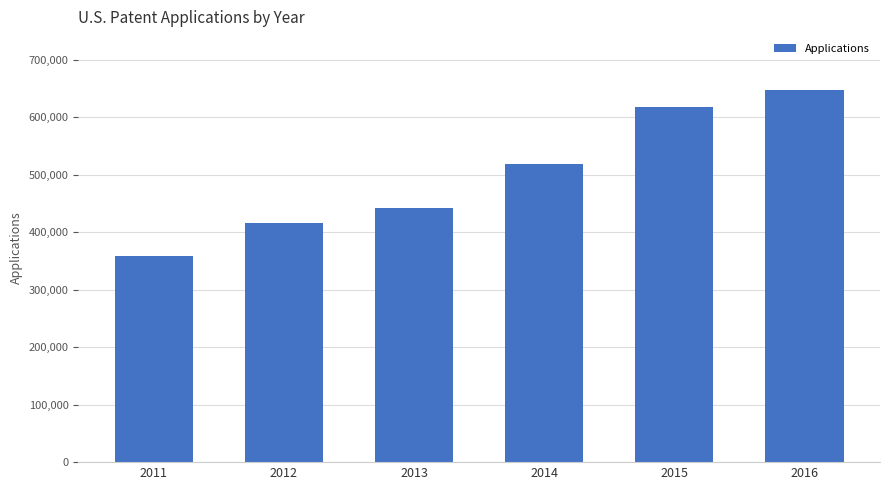

The chart shows a value of 832115 at 2015. True or false?

False